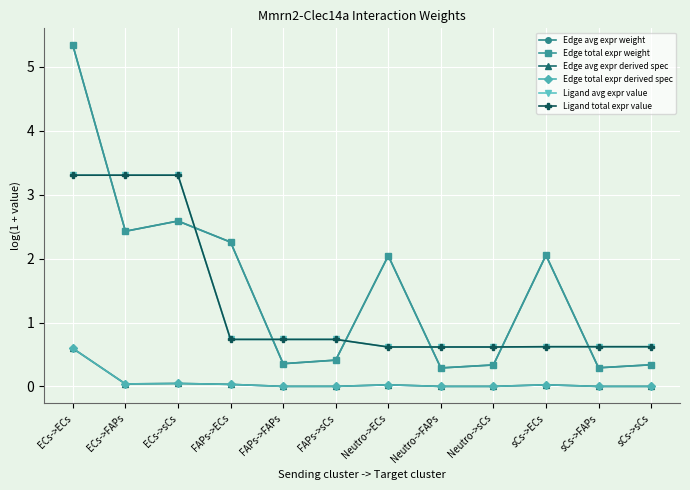

At which label is Edge avg expr derived spec closest to 0?

Neutro->FAPs